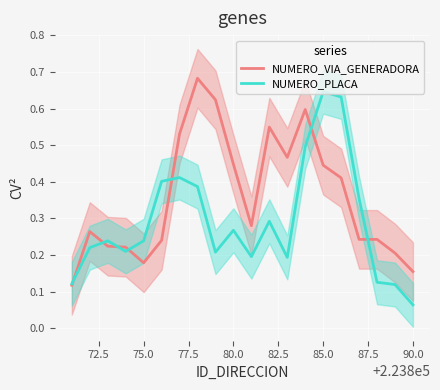

The NUMERO_VIA_GENERADORA series shows 0.3 at 90.0. True or false?

False